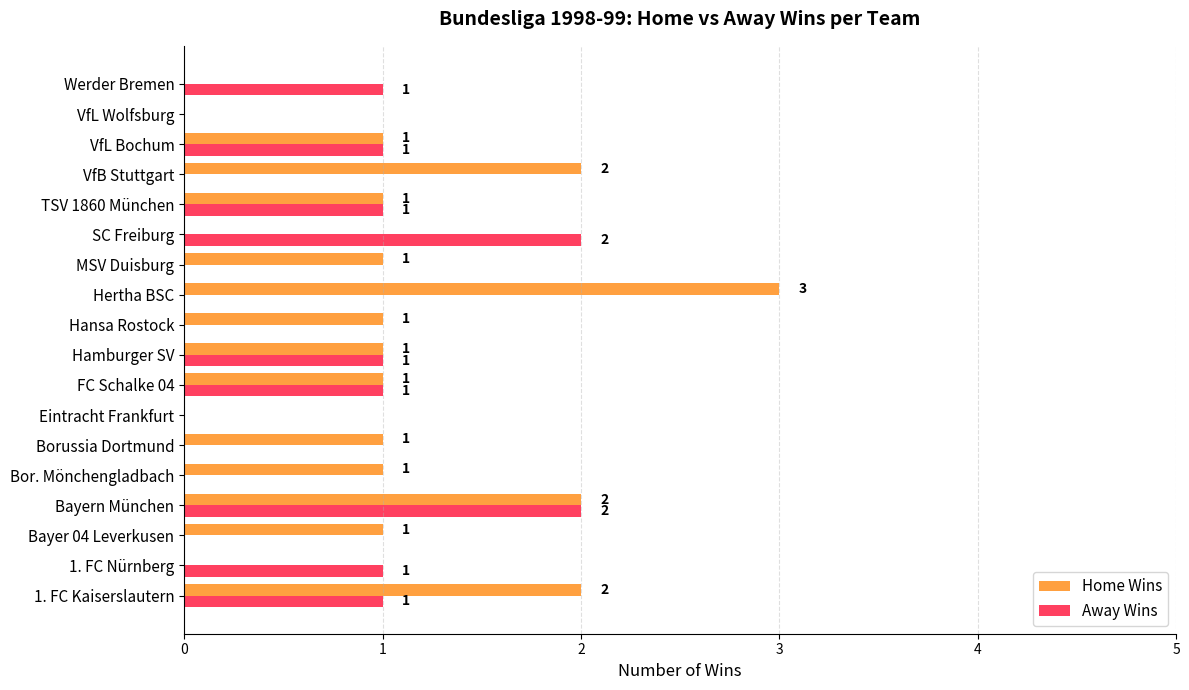

True or false: Away Wins has a value of 0 at Hertha BSC.

True